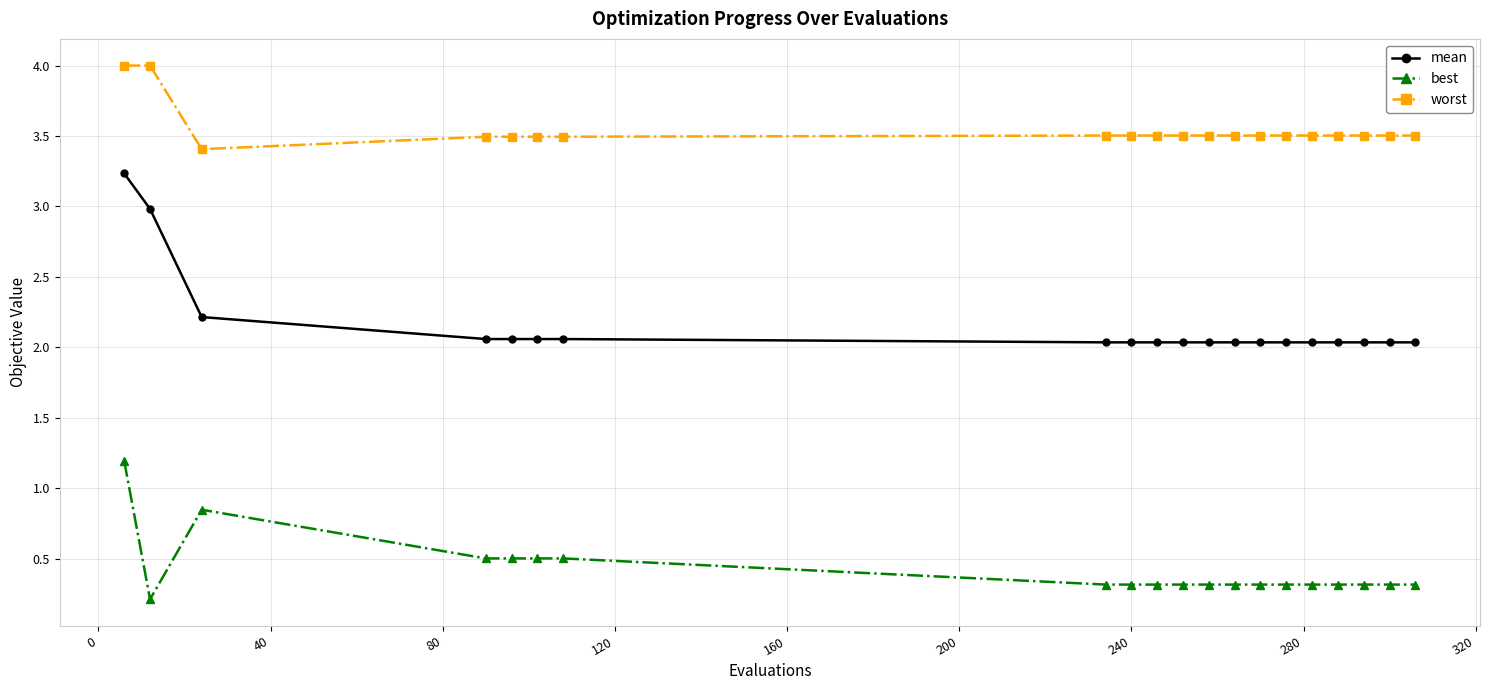

What is the difference between the maximum and minimum values in the worst series?

0.6